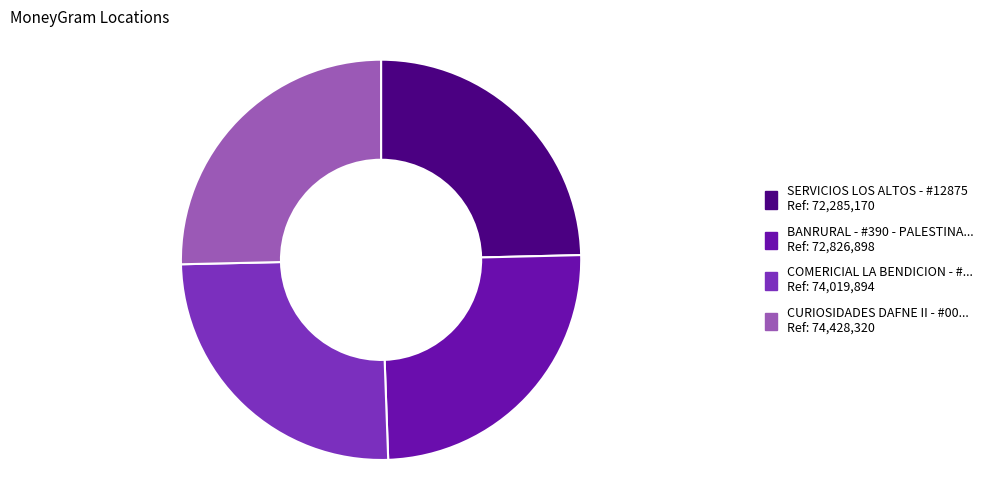

How many slices are in this pie chart?

4